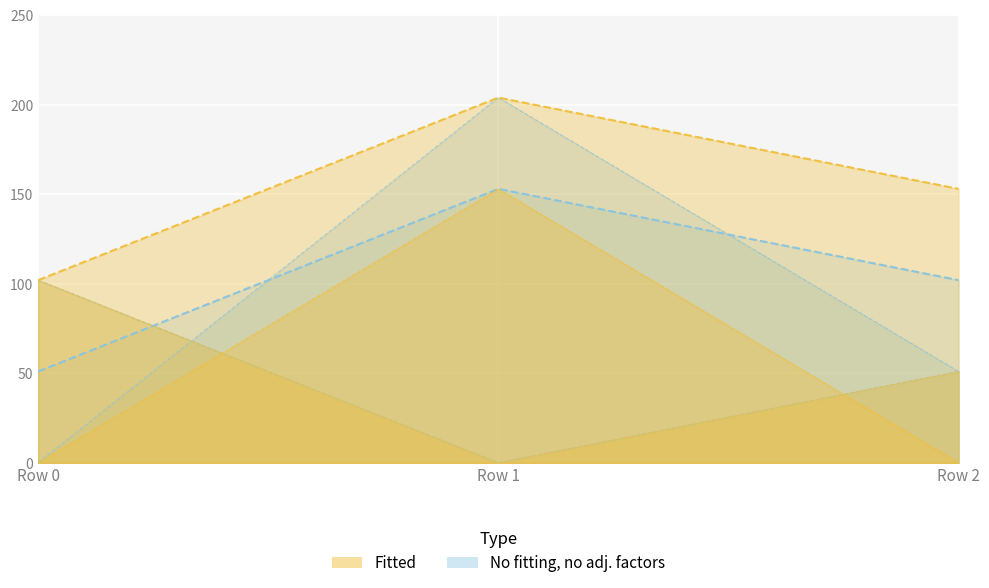

Where is B3_line nearest to the value 51?

Row 2